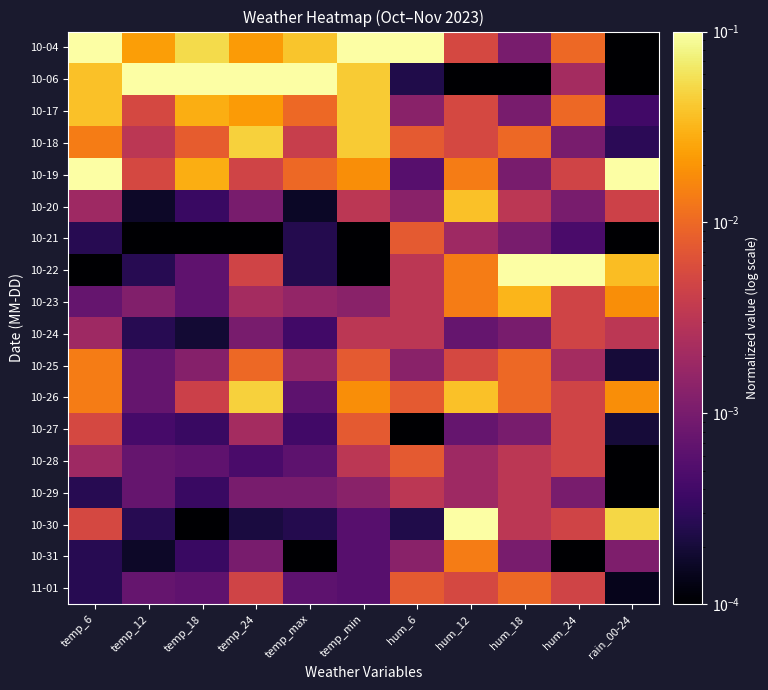

Reading left to right, list all the values displayed in this chart.

10-04: temp_6=0.1	temp_12=0.0	temp_18=0.1	temp_24=0.0	temp_max=0.0	temp_min=0.1	hum_6=0.1	hum_12=0.0	hum_18=0.0	hum_24=0.0	rain_00-24=0.0
10-06: temp_6=0.0	temp_12=0.1	temp_18=0.1	temp_24=0.1	temp_max=0.1	temp_min=0.0	hum_6=0.0	hum_12=0.0	hum_18=0.0	hum_24=0.0	rain_00-24=0.0
10-17: temp_6=0.0	temp_12=0.0	temp_18=0.0	temp_24=0.0	temp_max=0.0	temp_min=0.0	hum_6=0.0	hum_12=0.0	hum_18=0.0	hum_24=0.0	rain_00-24=0.0
10-18: temp_6=0.0	temp_12=0.0	temp_18=0.0	temp_24=0.0	temp_max=0.0	temp_min=0.0	hum_6=0.0	hum_12=0.0	hum_18=0.0	hum_24=0.0	rain_00-24=0.0
10-19: temp_6=0.1	temp_12=0.0	temp_18=0.0	temp_24=0.0	temp_max=0.0	temp_min=0.0	hum_6=0.0	hum_12=0.0	hum_18=0.0	hum_24=0.0	rain_00-24=0.1
10-20: temp_6=0.0	temp_12=0.0	temp_18=0.0	temp_24=0.0	temp_max=0.0	temp_min=0.0	hum_6=0.0	hum_12=0.0	hum_18=0.0	hum_24=0.0	rain_00-24=0.0
10-21: temp_6=0.0	temp_12=0.0	temp_18=0.0	temp_24=0.0	temp_max=0.0	temp_min=0.0	hum_6=0.0	hum_12=0.0	hum_18=0.0	hum_24=0.0	rain_00-24=0.0
10-22: temp_6=0.0	temp_12=0.0	temp_18=0.0	temp_24=0.0	temp_max=0.0	temp_min=0.0	hum_6=0.0	hum_12=0.0	hum_18=0.1	hum_24=0.1	rain_00-24=0.0
10-23: temp_6=0.0	temp_12=0.0	temp_18=0.0	temp_24=0.0	temp_max=0.0	temp_min=0.0	hum_6=0.0	hum_12=0.0	hum_18=0.0	hum_24=0.0	rain_00-24=0.0
10-24: temp_6=0.0	temp_12=0.0	temp_18=0.0	temp_24=0.0	temp_max=0.0	temp_min=0.0	hum_6=0.0	hum_12=0.0	hum_18=0.0	hum_24=0.0	rain_00-24=0.0
10-25: temp_6=0.0	temp_12=0.0	temp_18=0.0	temp_24=0.0	temp_max=0.0	temp_min=0.0	hum_6=0.0	hum_12=0.0	hum_18=0.0	hum_24=0.0	rain_00-24=0.0
10-26: temp_6=0.0	temp_12=0.0	temp_18=0.0	temp_24=0.0	temp_max=0.0	temp_min=0.0	hum_6=0.0	hum_12=0.0	hum_18=0.0	hum_24=0.0	rain_00-24=0.0
10-27: temp_6=0.0	temp_12=0.0	temp_18=0.0	temp_24=0.0	temp_max=0.0	temp_min=0.0	hum_6=0.0	hum_12=0.0	hum_18=0.0	hum_24=0.0	rain_00-24=0.0
10-28: temp_6=0.0	temp_12=0.0	temp_18=0.0	temp_24=0.0	temp_max=0.0	temp_min=0.0	hum_6=0.0	hum_12=0.0	hum_18=0.0	hum_24=0.0	rain_00-24=0.0
10-29: temp_6=0.0	temp_12=0.0	temp_18=0.0	temp_24=0.0	temp_max=0.0	temp_min=0.0	hum_6=0.0	hum_12=0.0	hum_18=0.0	hum_24=0.0	rain_00-24=0.0
10-30: temp_6=0.0	temp_12=0.0	temp_18=0.0	temp_24=0.0	temp_max=0.0	temp_min=0.0	hum_6=0.0	hum_12=0.1	hum_18=0.0	hum_24=0.0	rain_00-24=0.1
10-31: temp_6=0.0	temp_12=0.0	temp_18=0.0	temp_24=0.0	temp_max=0.0	temp_min=0.0	hum_6=0.0	hum_12=0.0	hum_18=0.0	hum_24=0.0	rain_00-24=0.0
11-01: temp_6=0.0	temp_12=0.0	temp_18=0.0	temp_24=0.0	temp_max=0.0	temp_min=0.0	hum_6=0.0	hum_12=0.0	hum_18=0.0	hum_24=0.0	rain_00-24=0.0